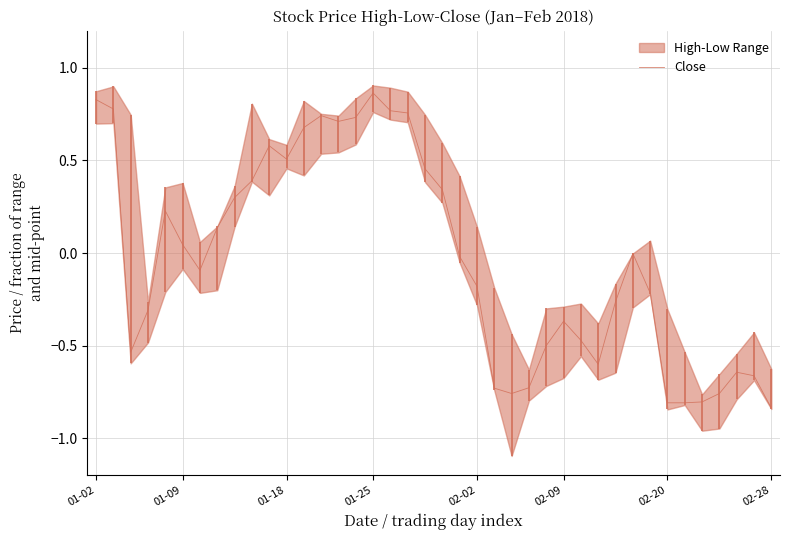

The chart shows a value of -0.7 at 38. True or false?

True